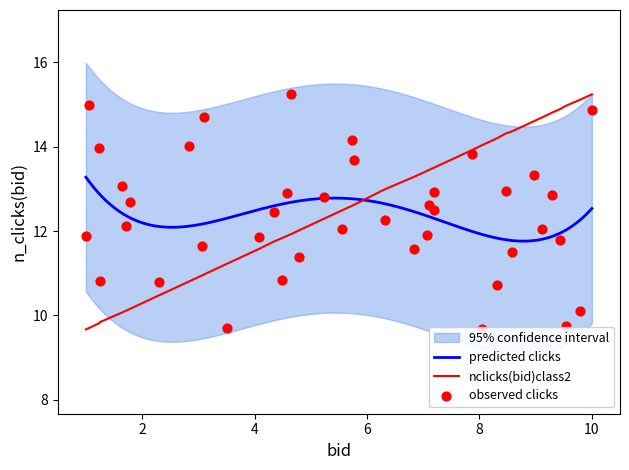

What is the highest value of the nclicks(bid)class2 series?

15.2